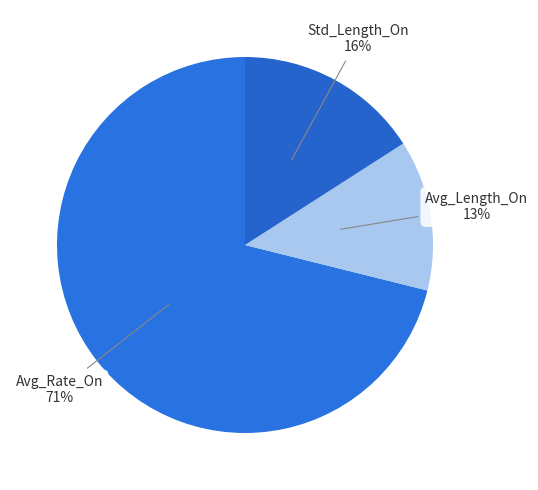

Which slice is the smallest?

Avg_Length_On